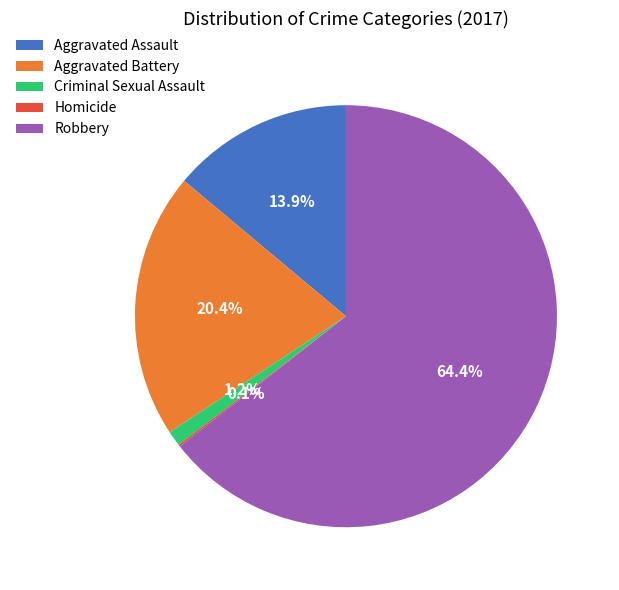

Which has a higher value, Aggravated Battery or Aggravated Assault?

Aggravated Battery